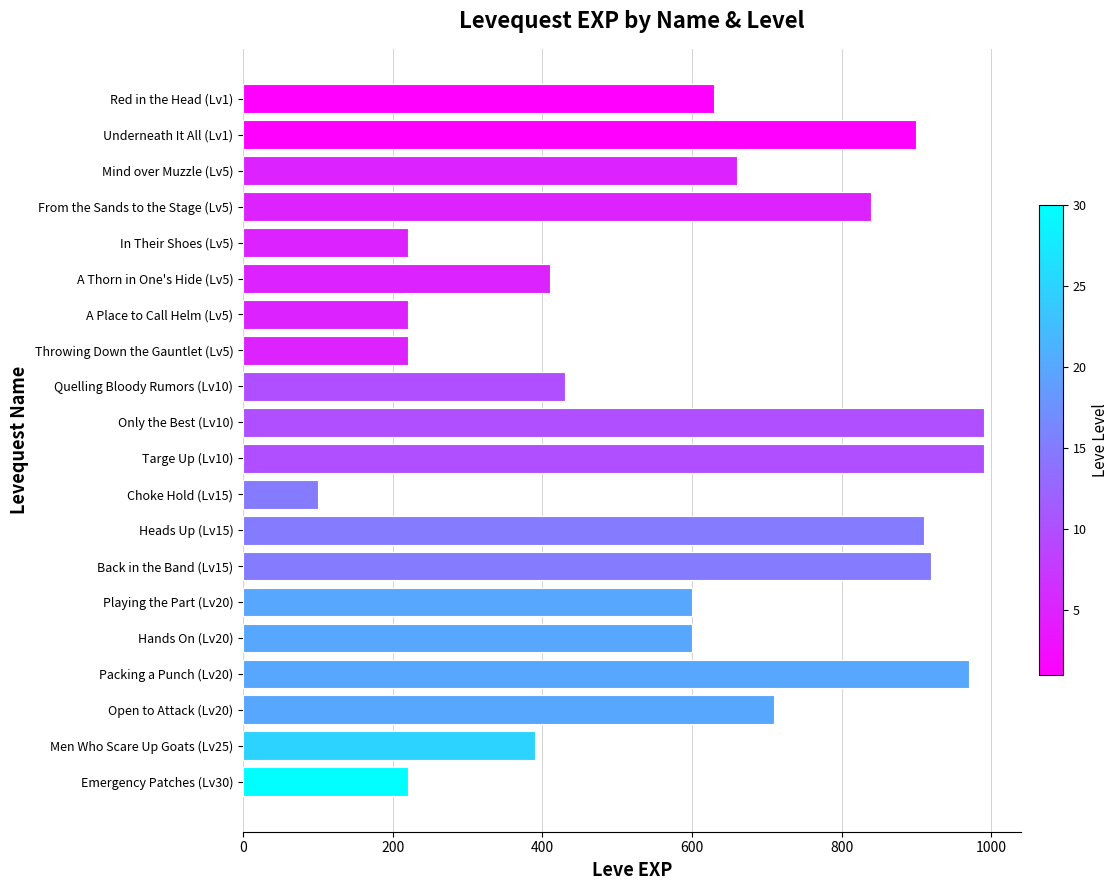

Between Playing the Part (Lv20) and A Thorn in One's Hide (Lv5), which is larger?

Playing the Part (Lv20)